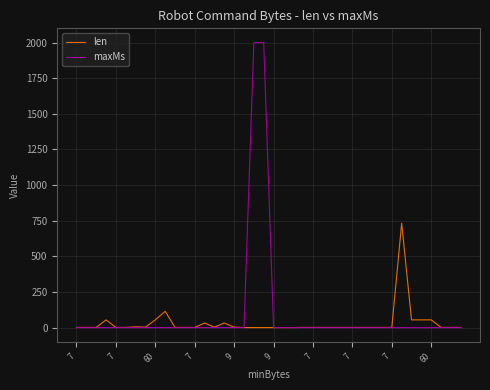

What is the highest value of the len series?

732